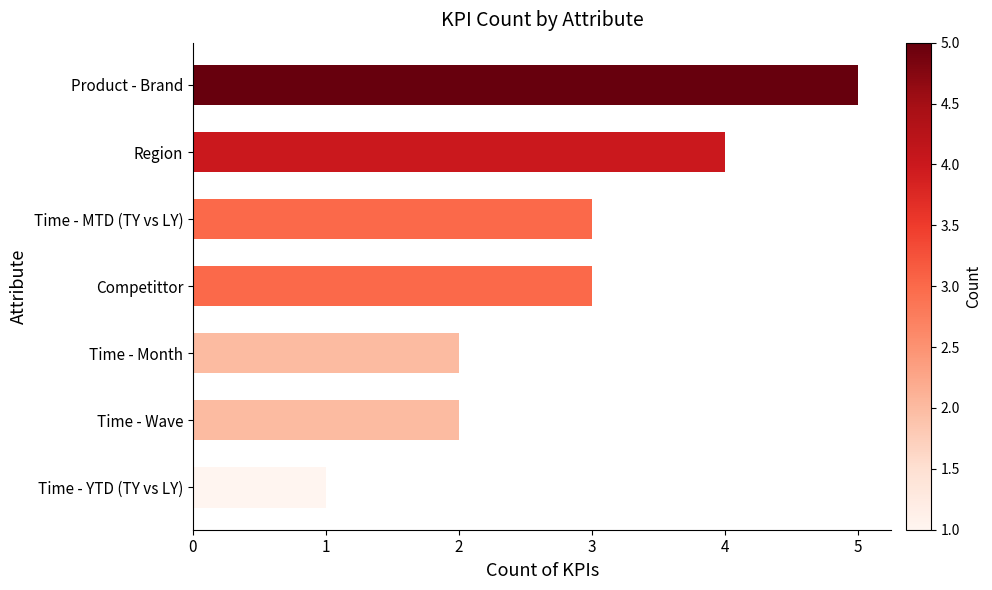

Reading bottom to top, what are all the values shown in this chart?

Time - YTD (TY vs LY)=1	Time - Wave=2	Time - Month=2	Competittor=3	Time - MTD (TY vs LY)=3	Region=4	Product - Brand=5